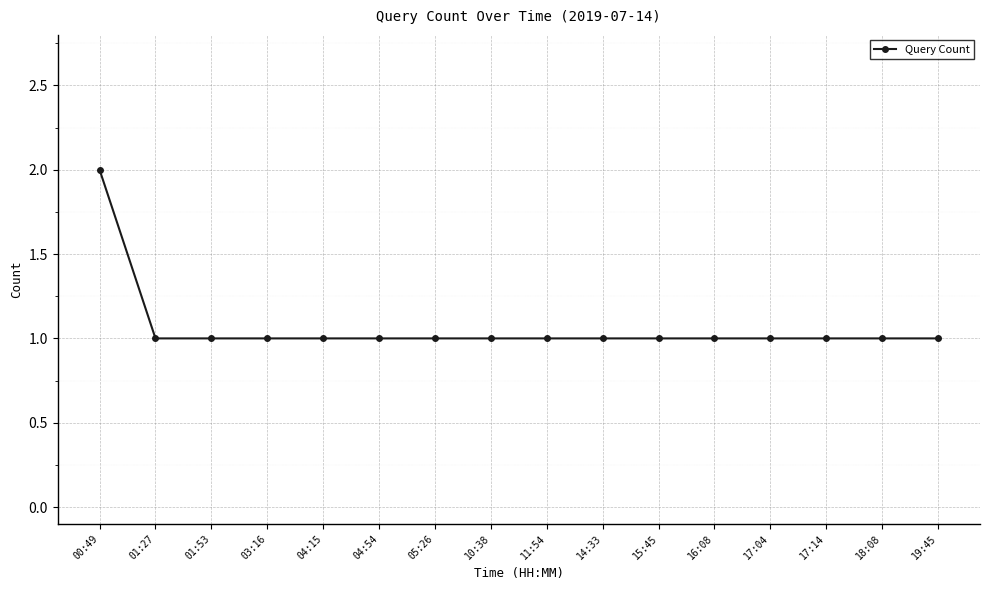

Count the values in the range 1 to 2.

16